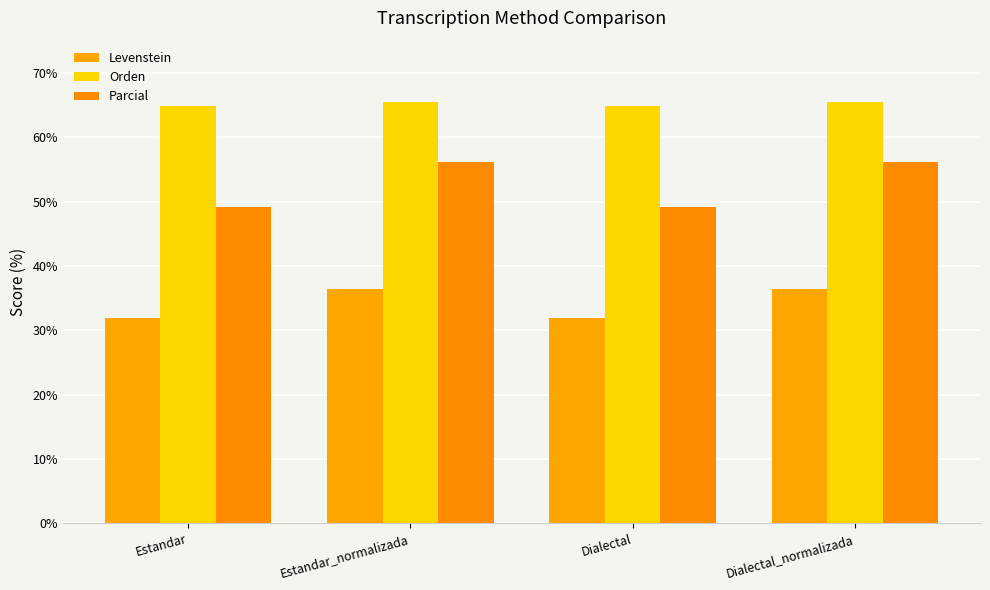

At which label does Parcial reach its peak?

Estandar_normalizada